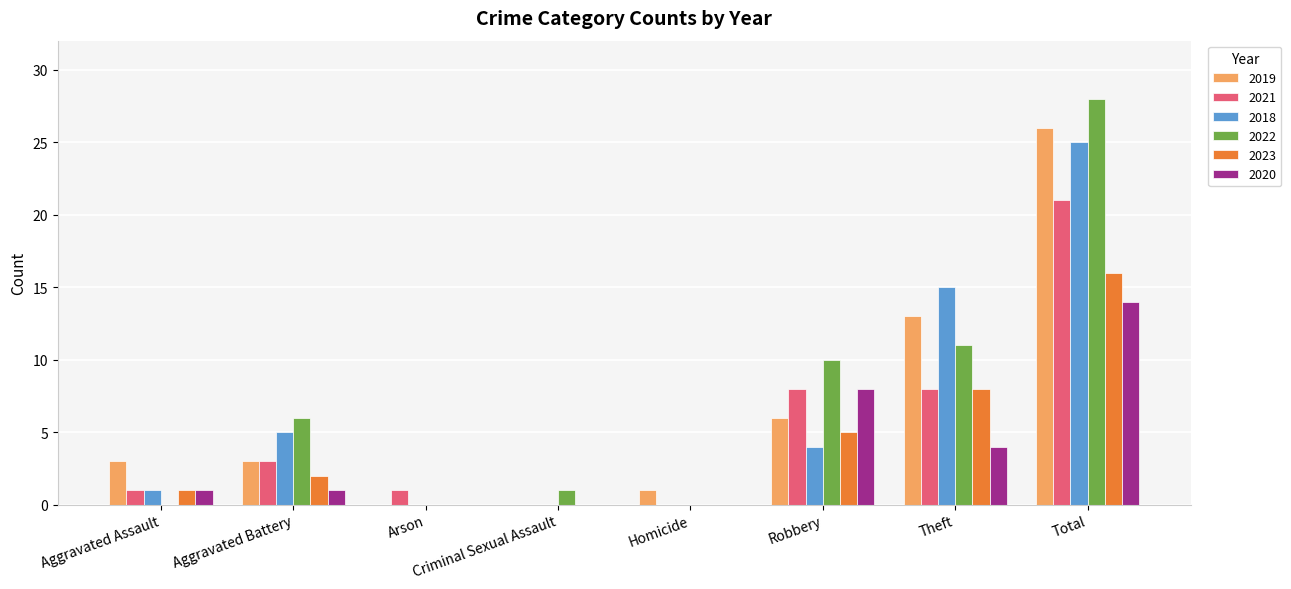

Are the bars grouped side by side (vs. stacked)?

Yes